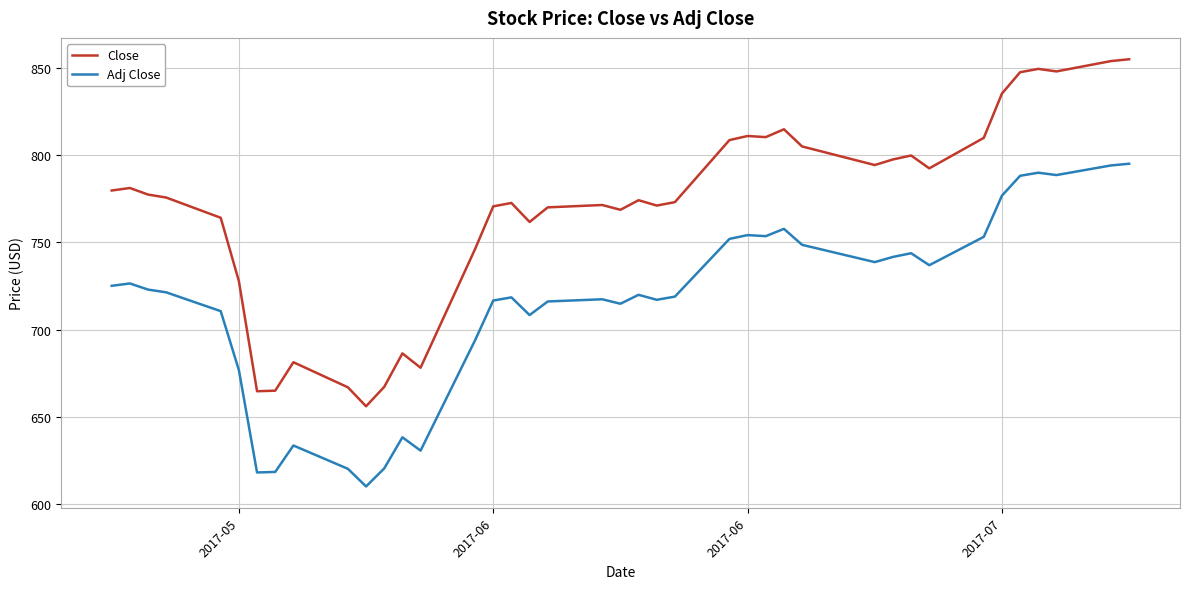

How many lines are shown in the chart?

2